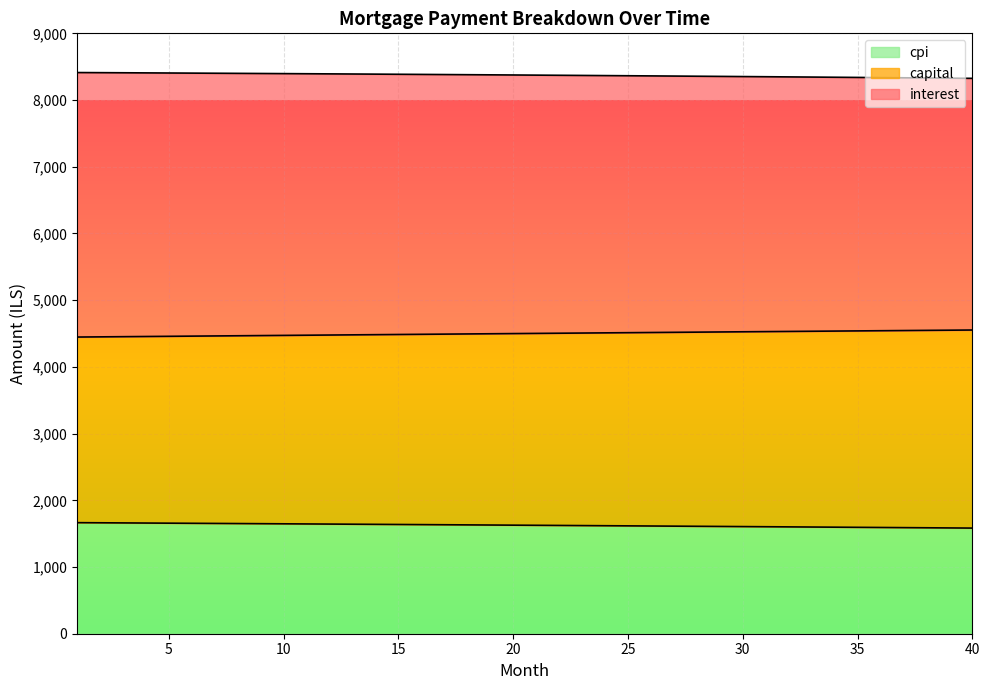

At which label does cpi first exceed 8375?

1